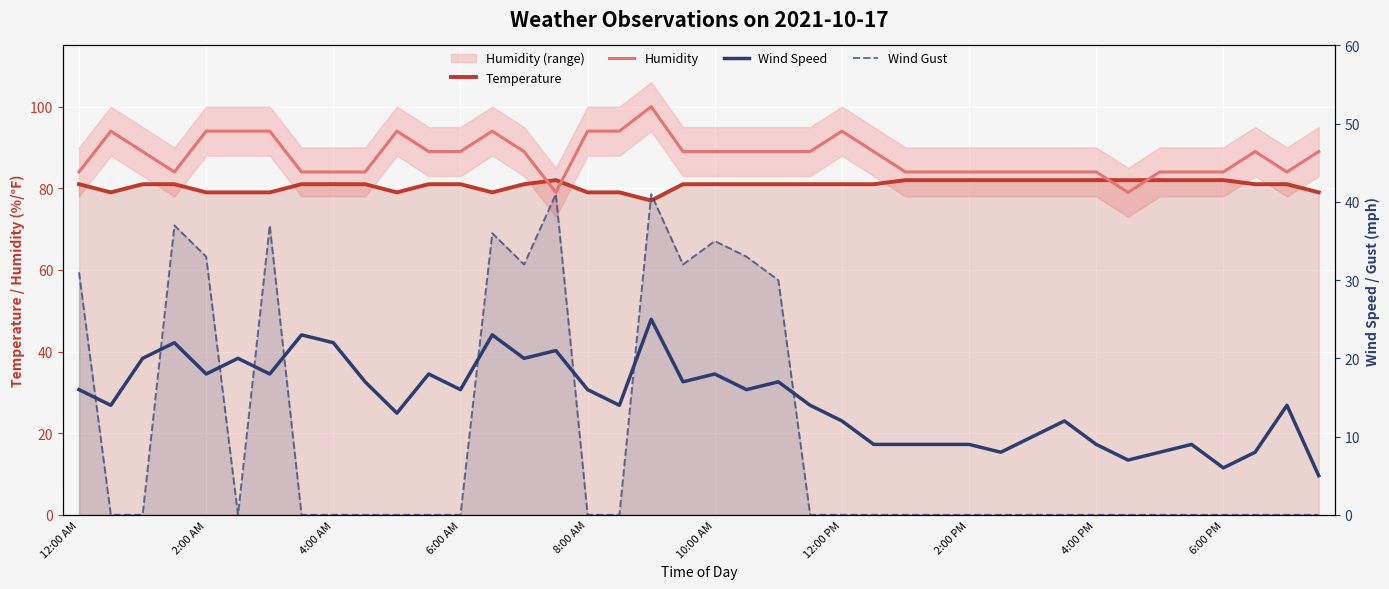

At how many categories does at least one series exceed 4?

40